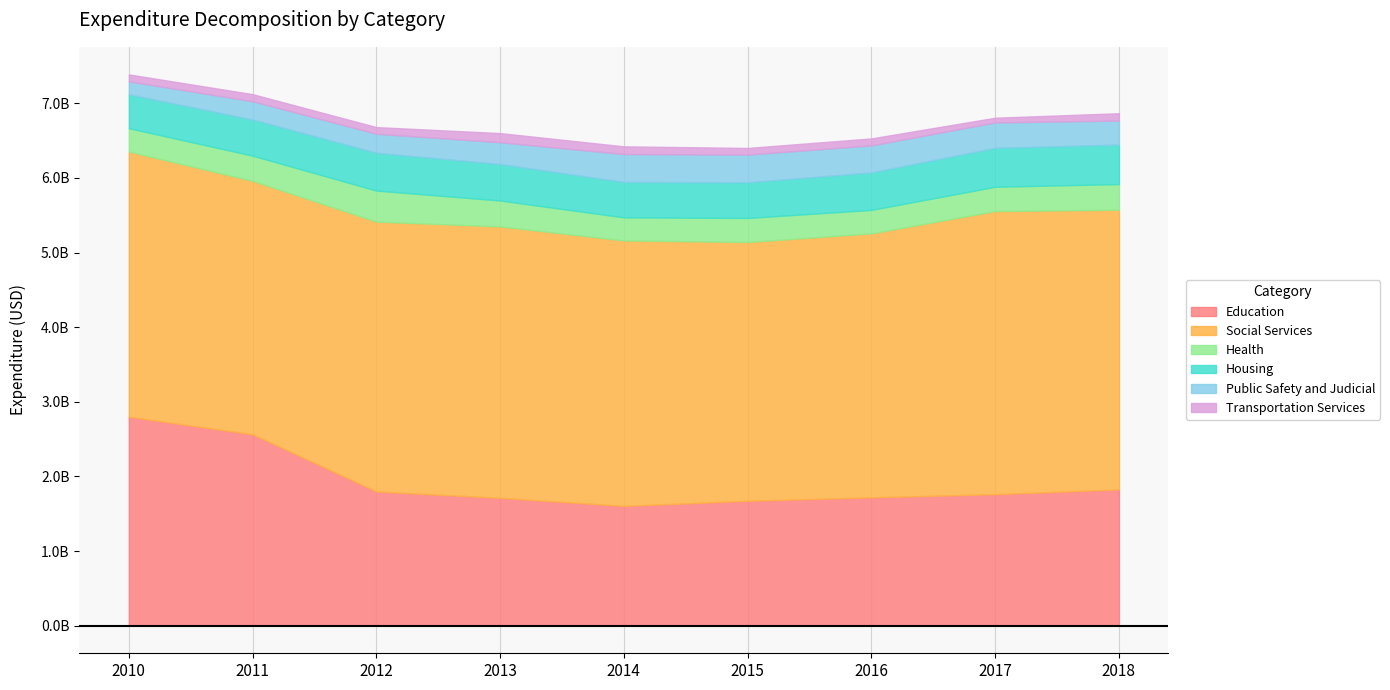

The value of Education at 2013 is 1083288444. True or false?

False